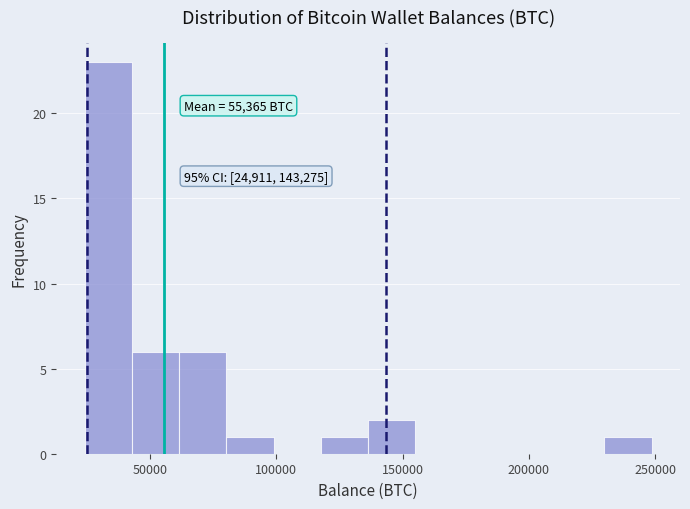

Read against the x-axis, roughly where is the centre of the tallest bar?

35000